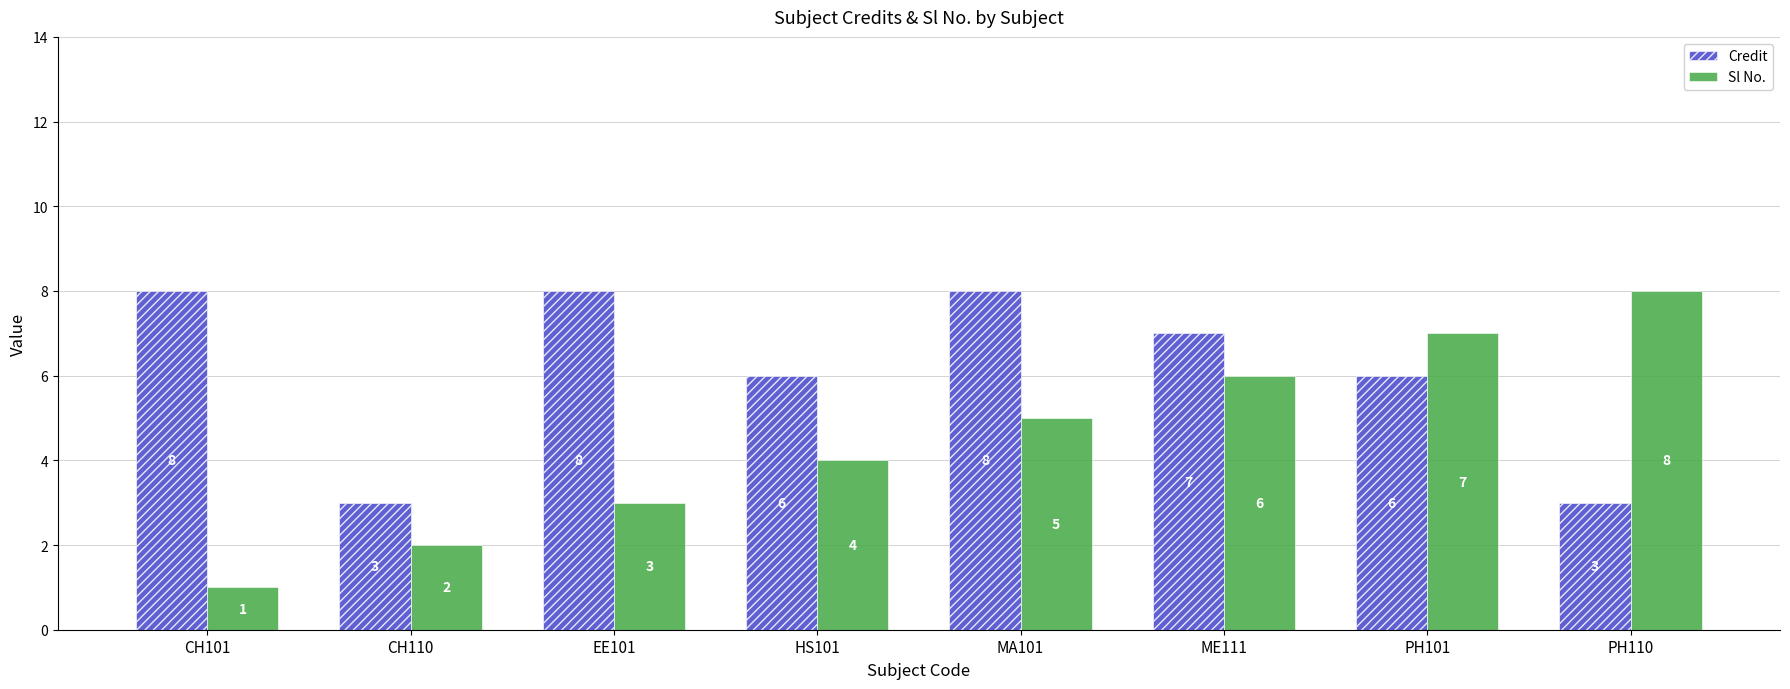

What is the lowest value of the Sl No. series?

1